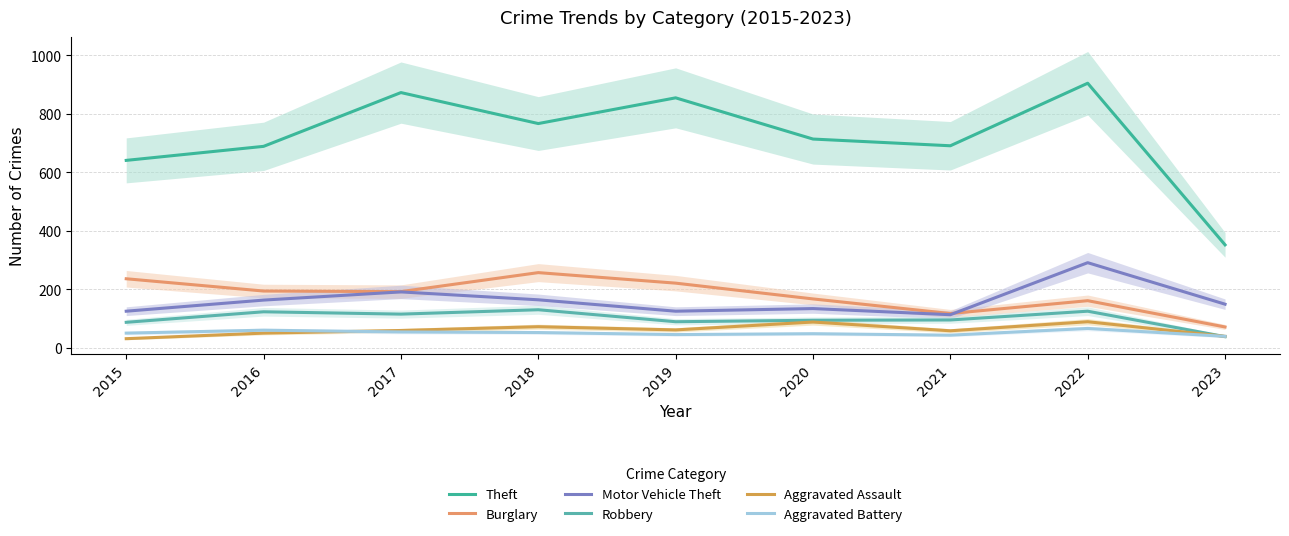

Which category has the highest value across all series?

2022